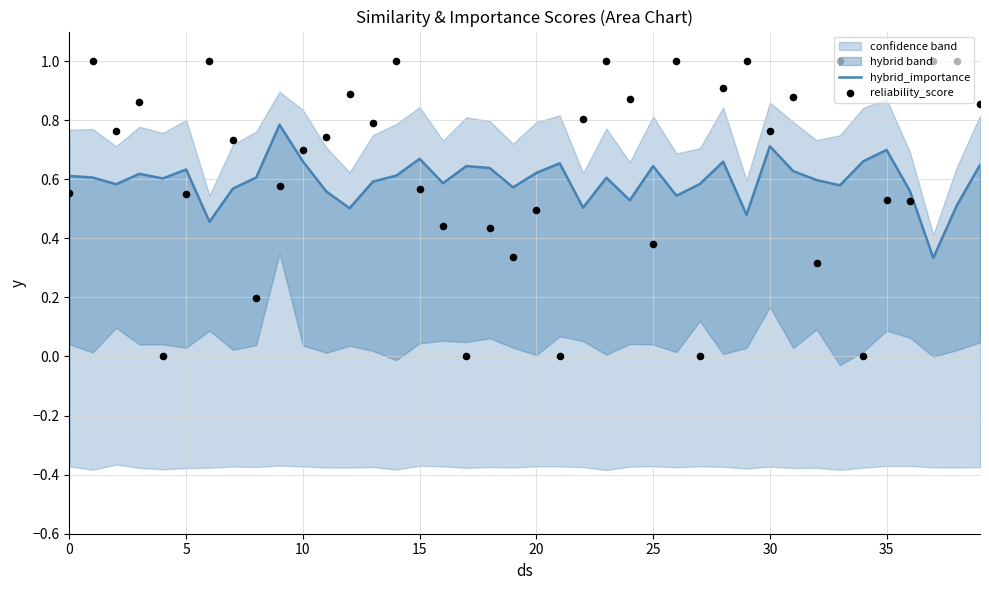

At which category is the sum across all series the highest?

14